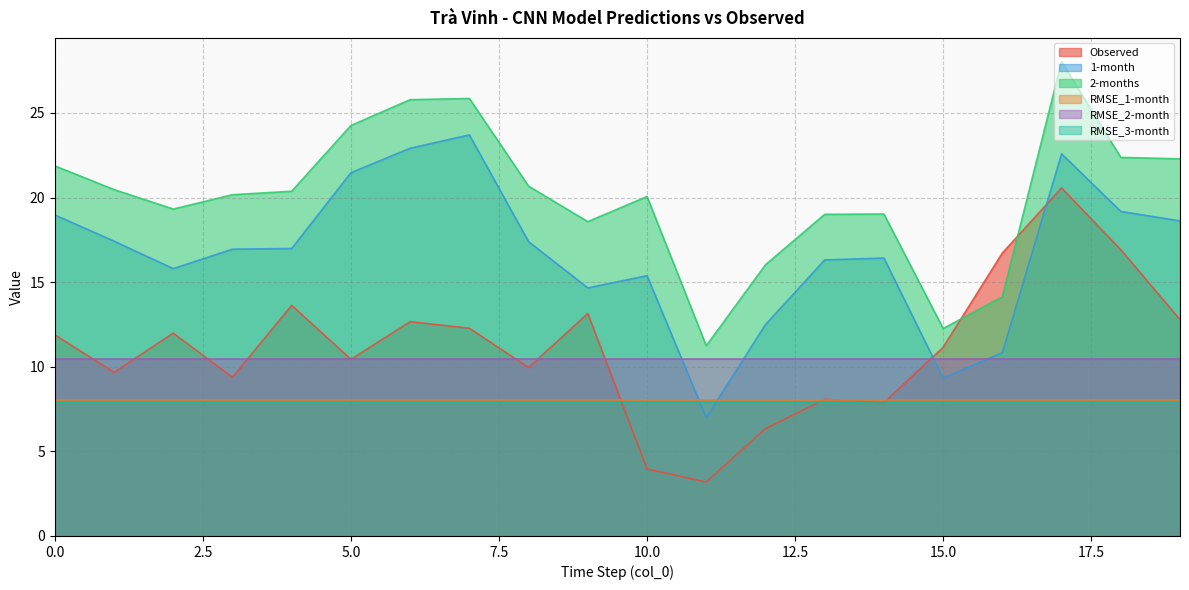

Where is 2-months nearest to the value 19?

13